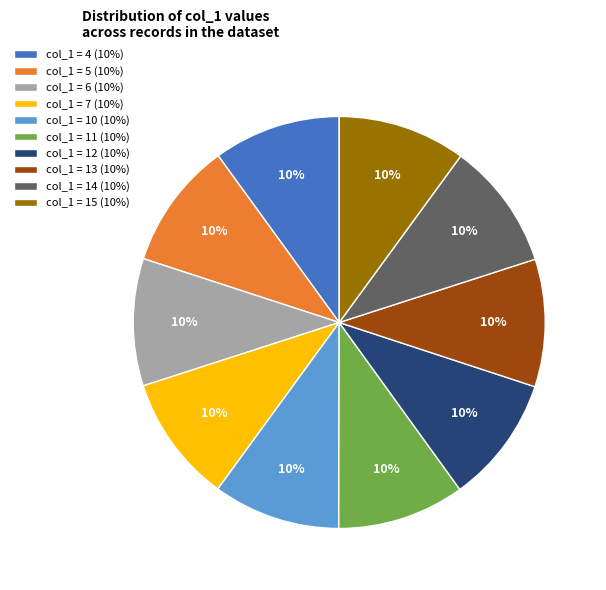

How many segments does this pie chart have?

10